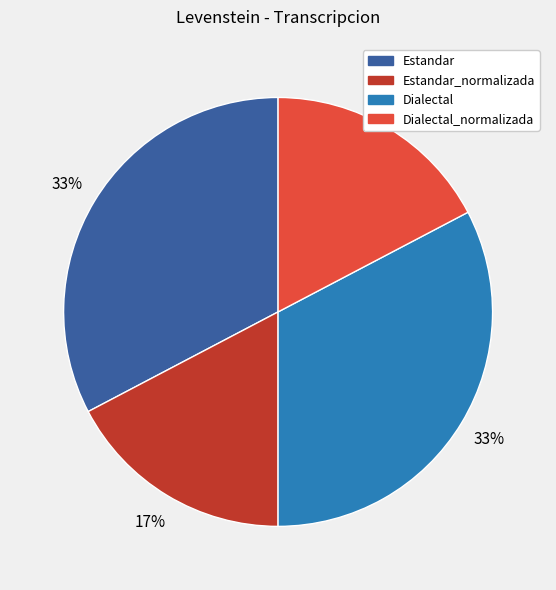

To the nearest percent, what is the average slice percentage?

25%